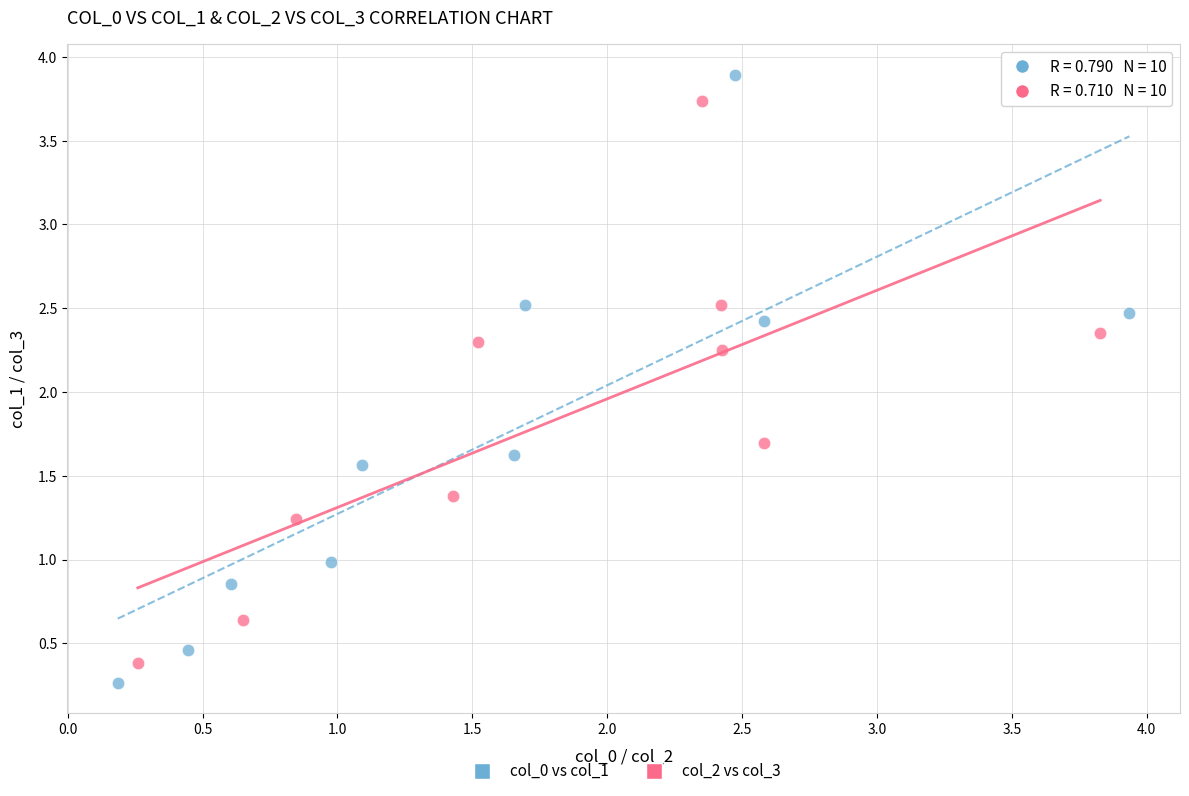

What are all the series names shown in the legend?

col_0 vs col_1, col_2 vs col_3